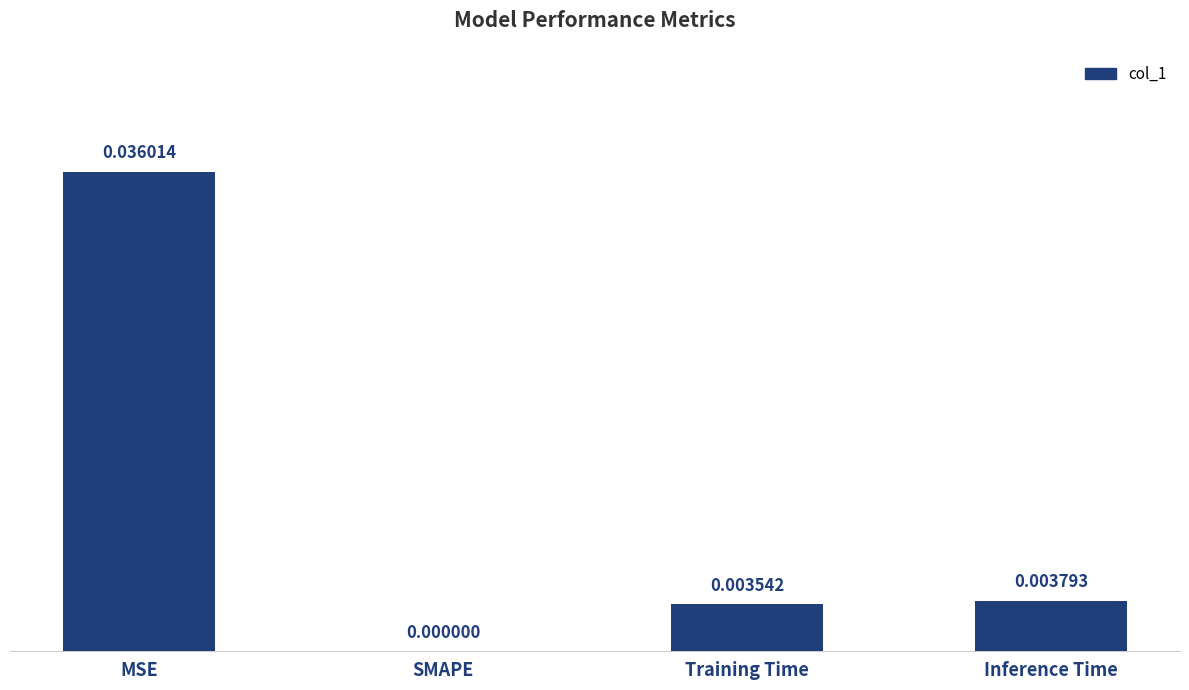

Which has a higher value, Training Time or MSE?

MSE